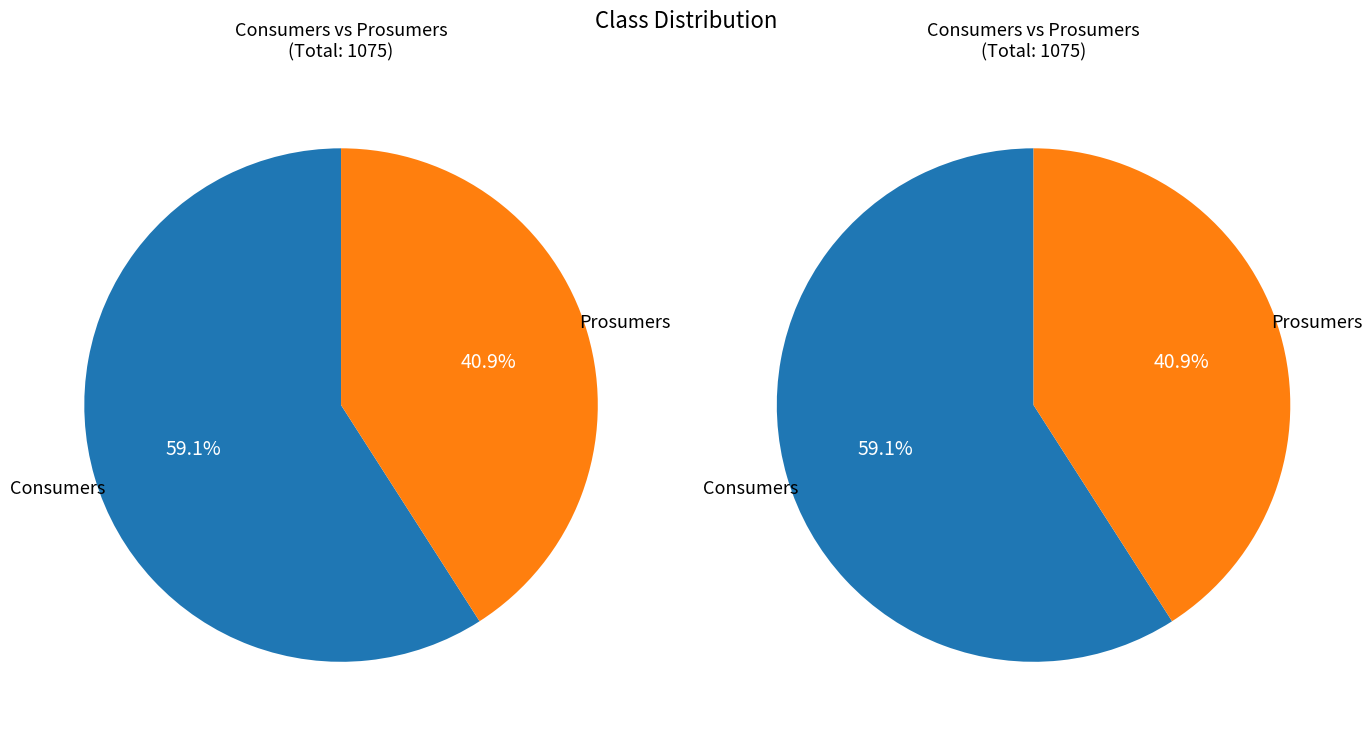

What is the smallest slice in the pie chart?

Prosumers